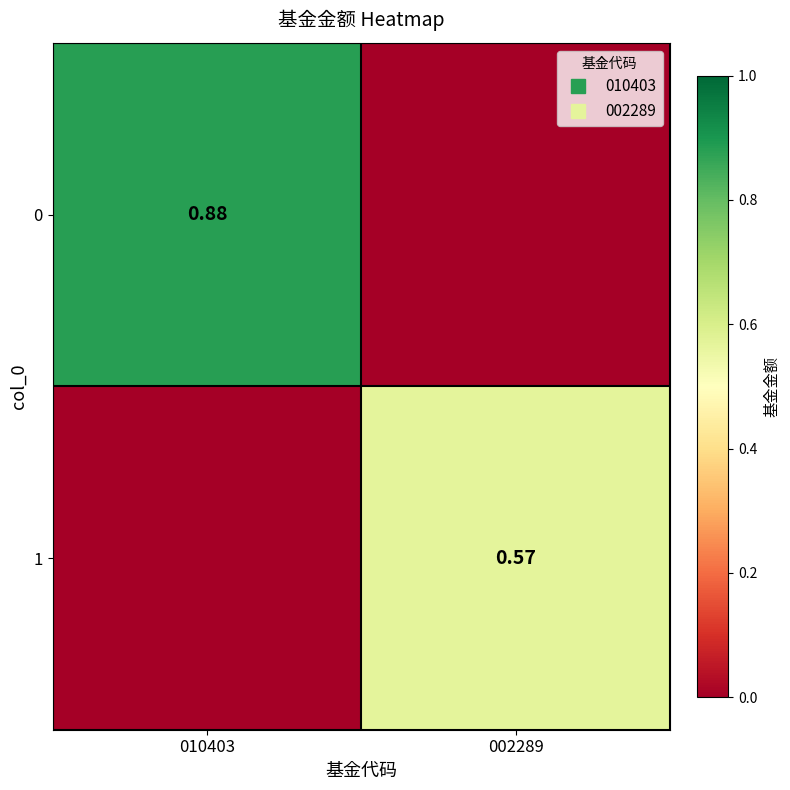

Is the value of 1 at 010403 greater than the value of 0 at 010403?

No